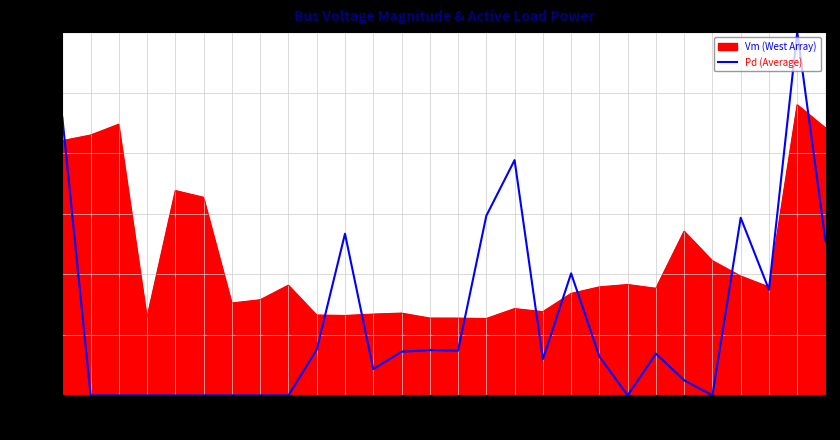

Is it true that Vm (West Array) equals 1.0 at 30?

True